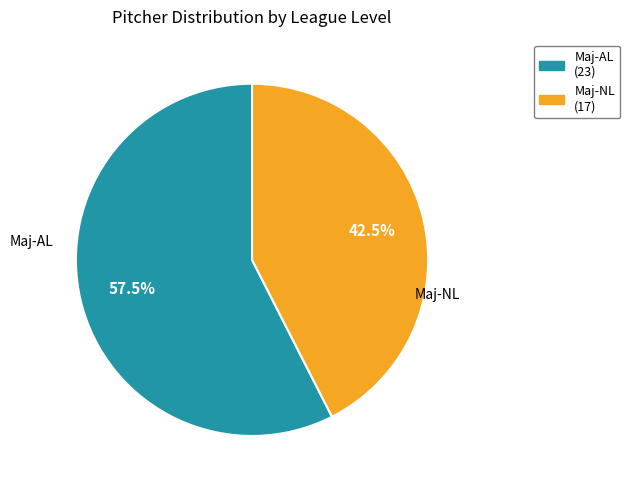

How much of the chart is everything except Maj-AL?

42.5%